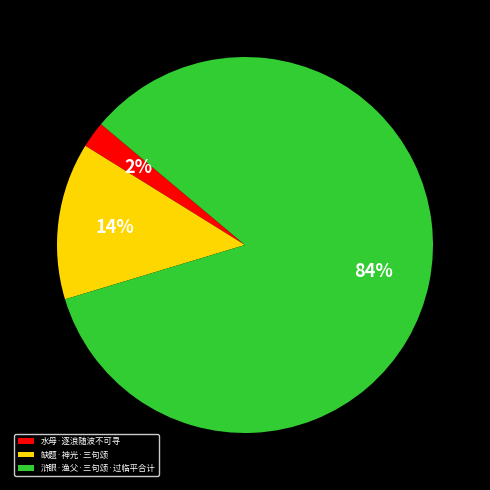

The 浒眼·渔父·三句颂·过临平合计 slice represents 84% of the pie. True or false?

True